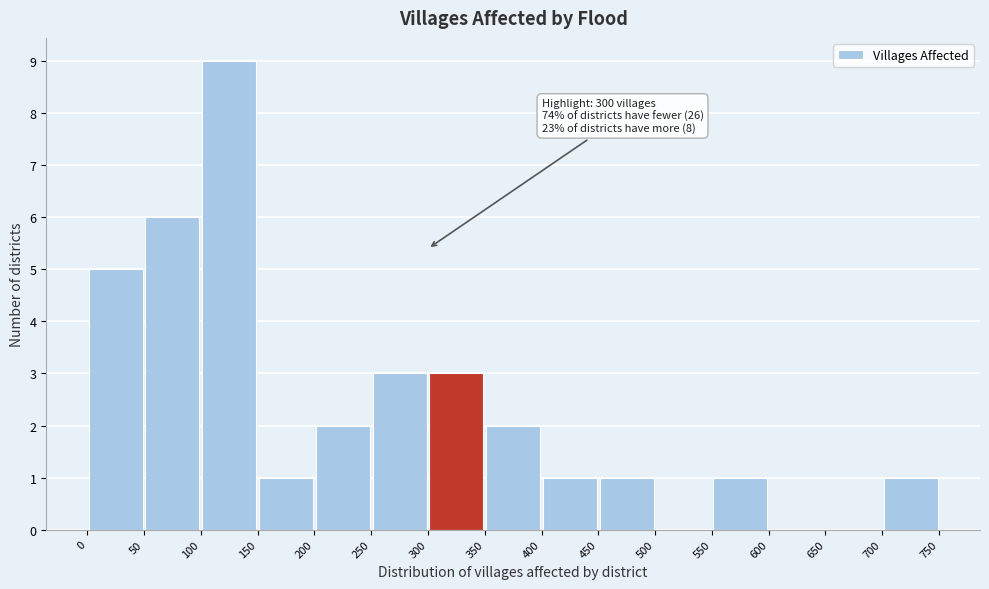

Over which range of the x-axis is the bar tallest?

100 to 150